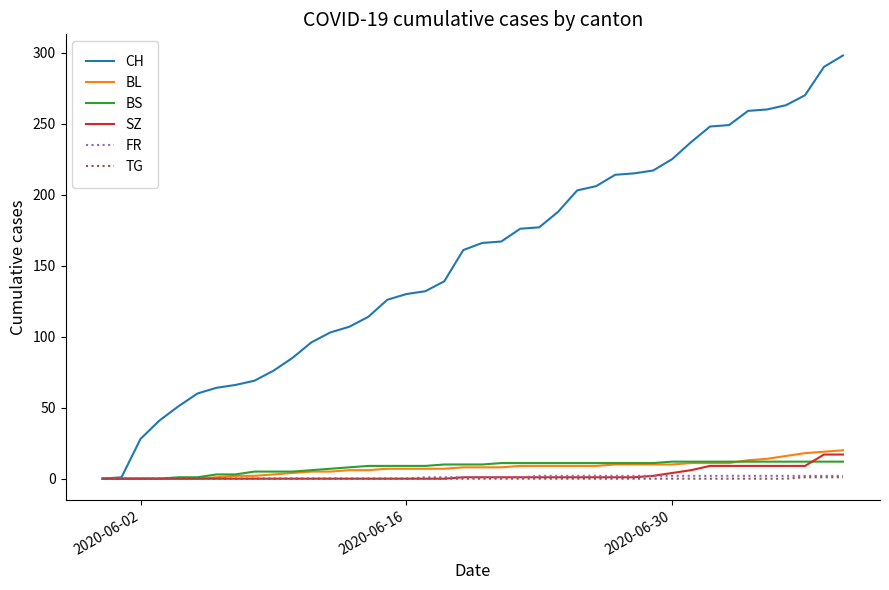

Which series has the widest spread of values?

CH